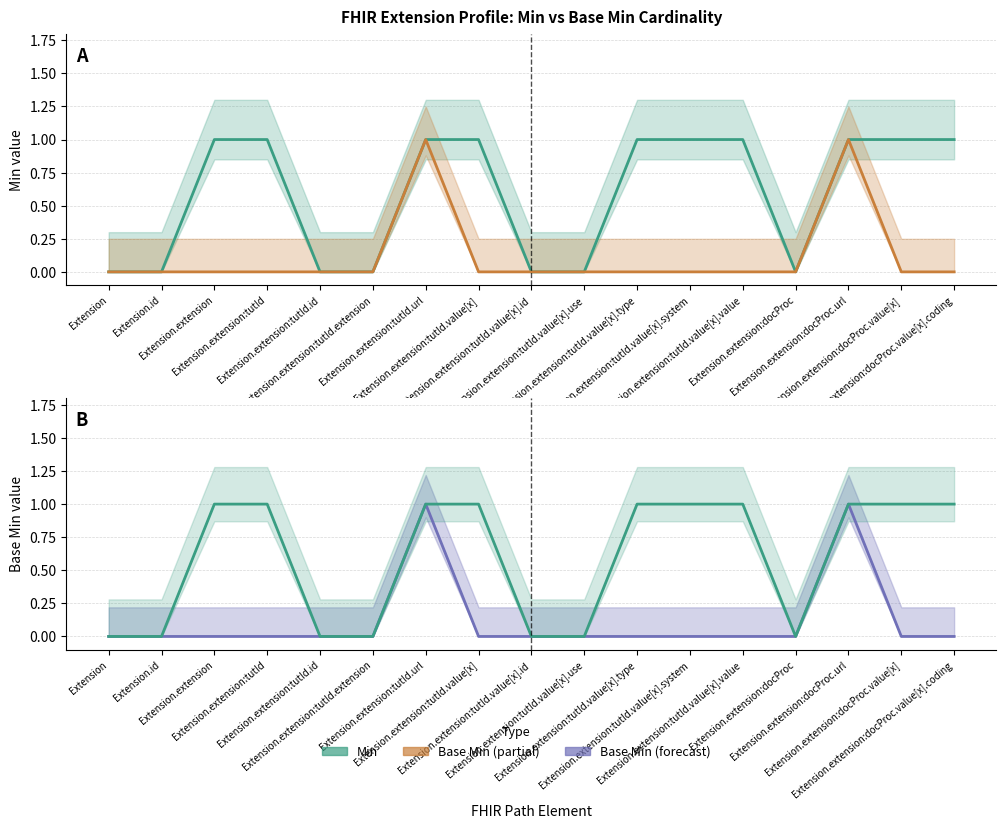

Is this an area chart (filled region under the line)?

No